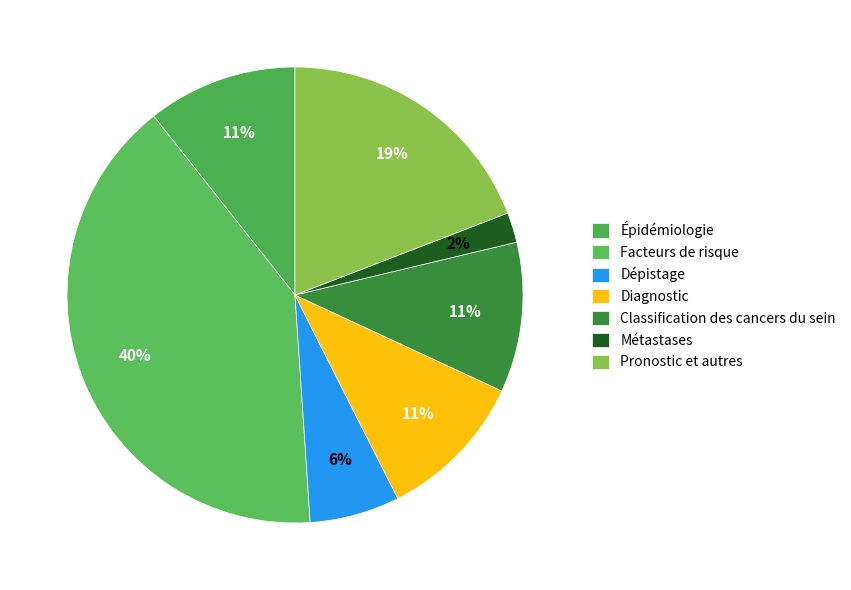

Count the number of slices in the pie.

7